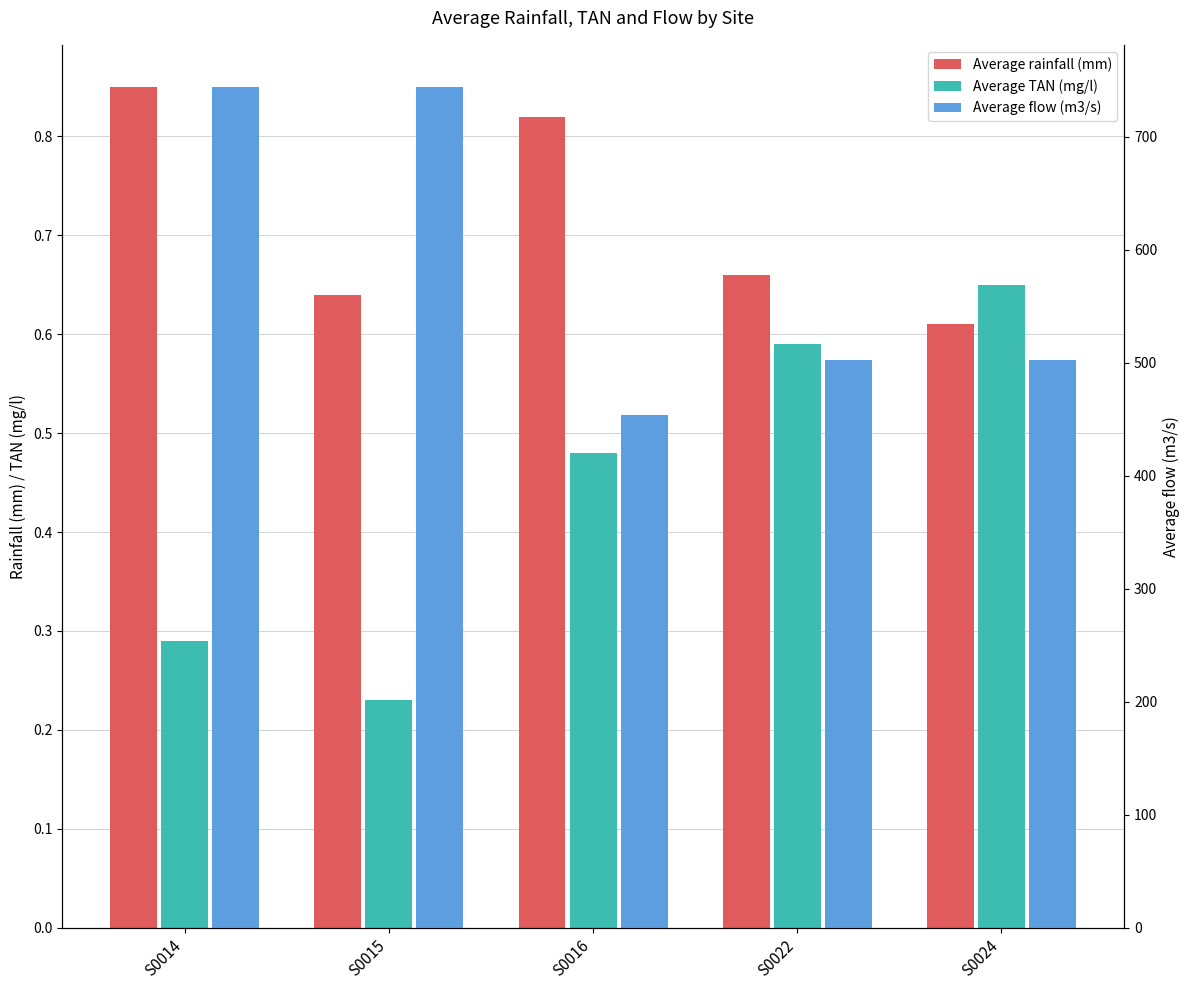

What is the difference between the highest and lowest values at S0022?

502.2